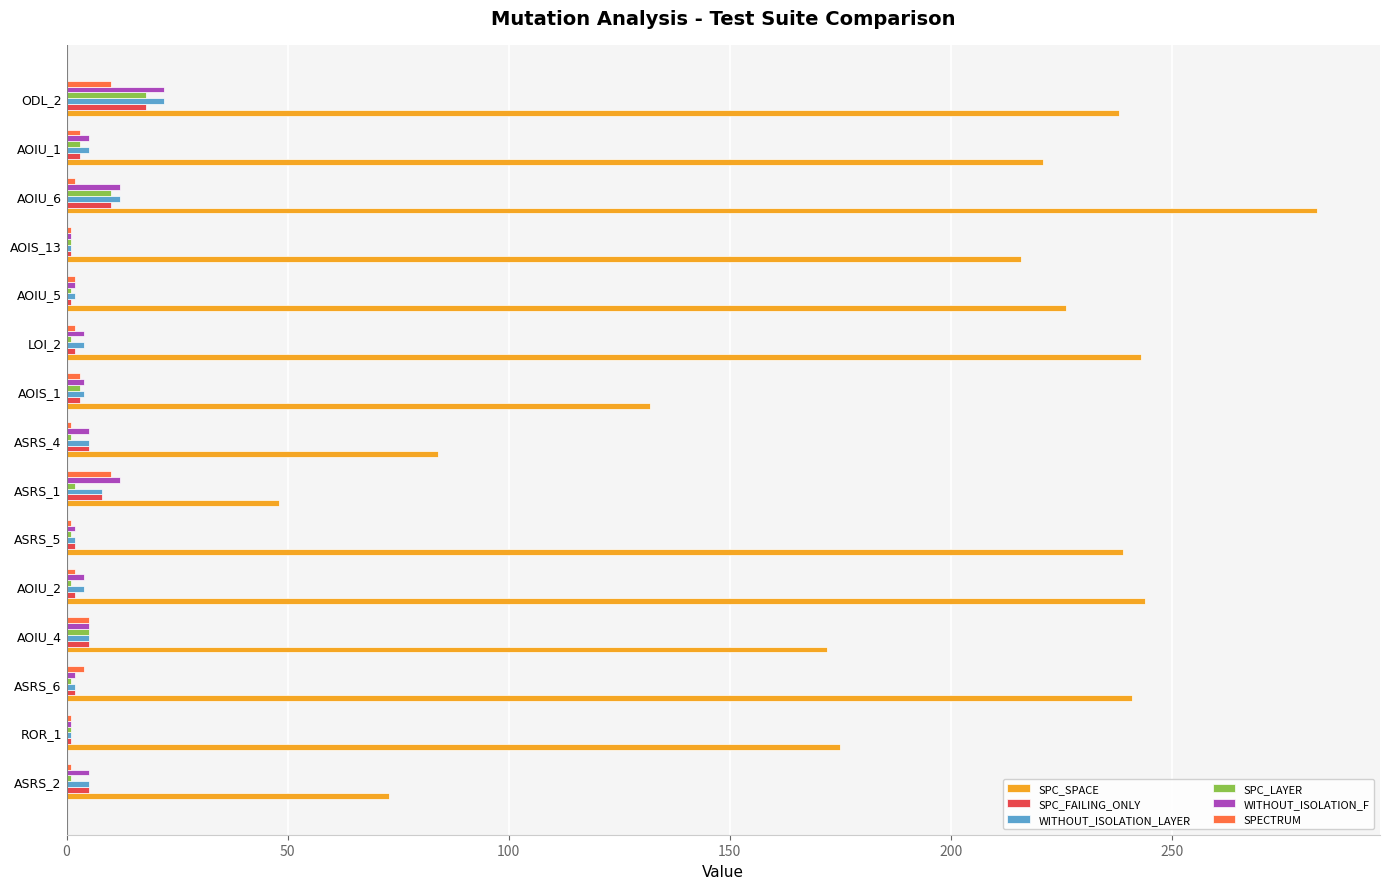

At how many categories does at least one series exceed 230?

6